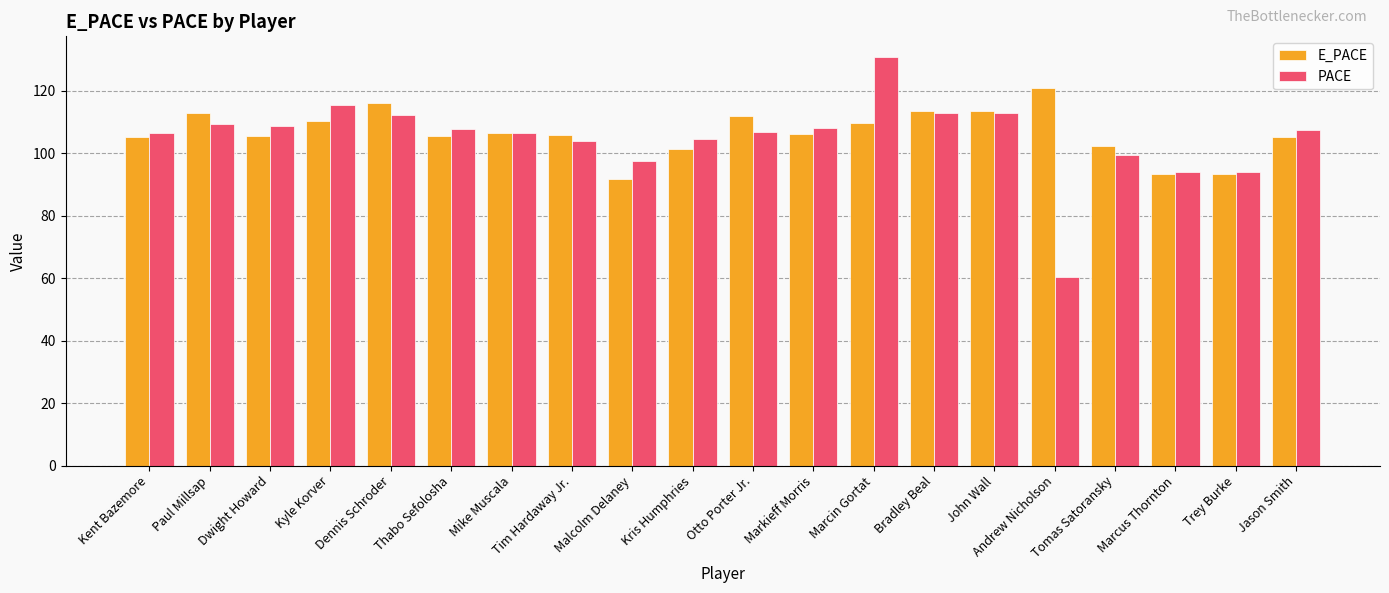

The PACE series shows 103.8 at Tim Hardaway Jr.. True or false?

True